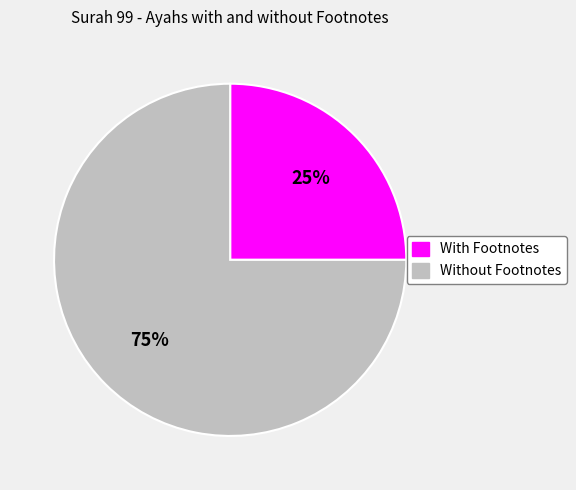

How many slices are in this pie chart?

2